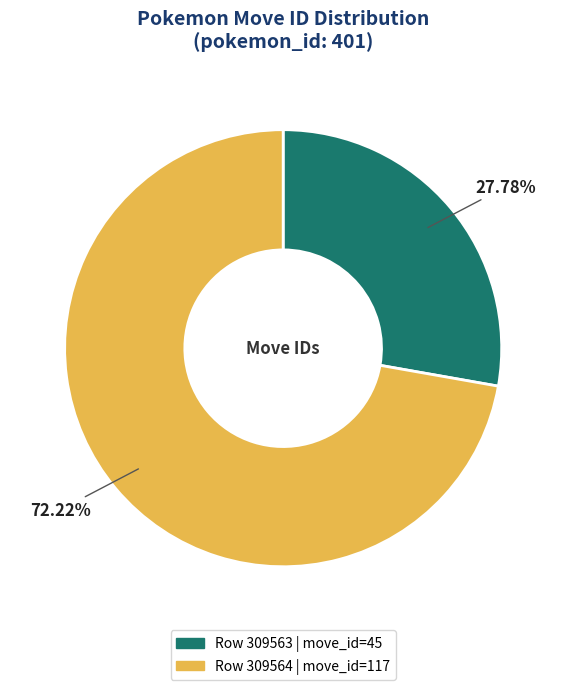

Is there any slice that represents more than half of the pie?

Yes